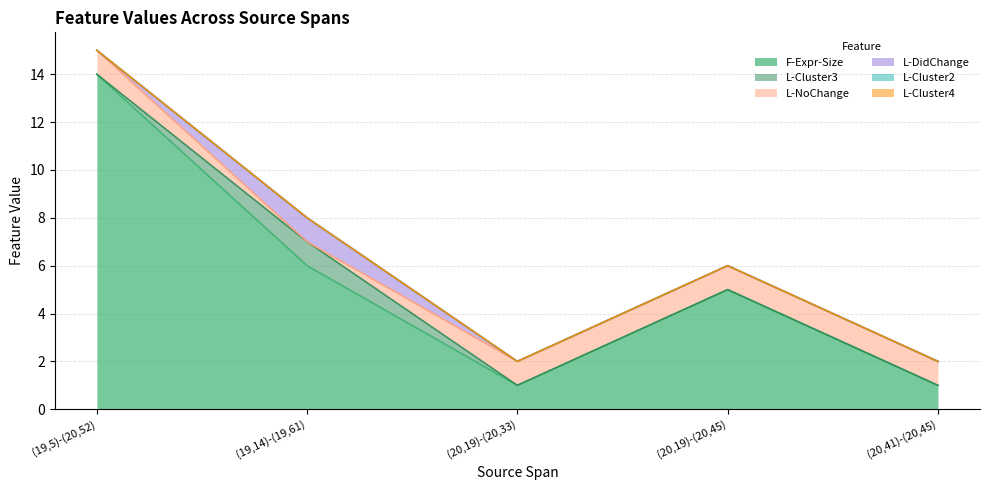

The L-Cluster2 series shows 0 at (20,19)-(20,45). True or false?

True